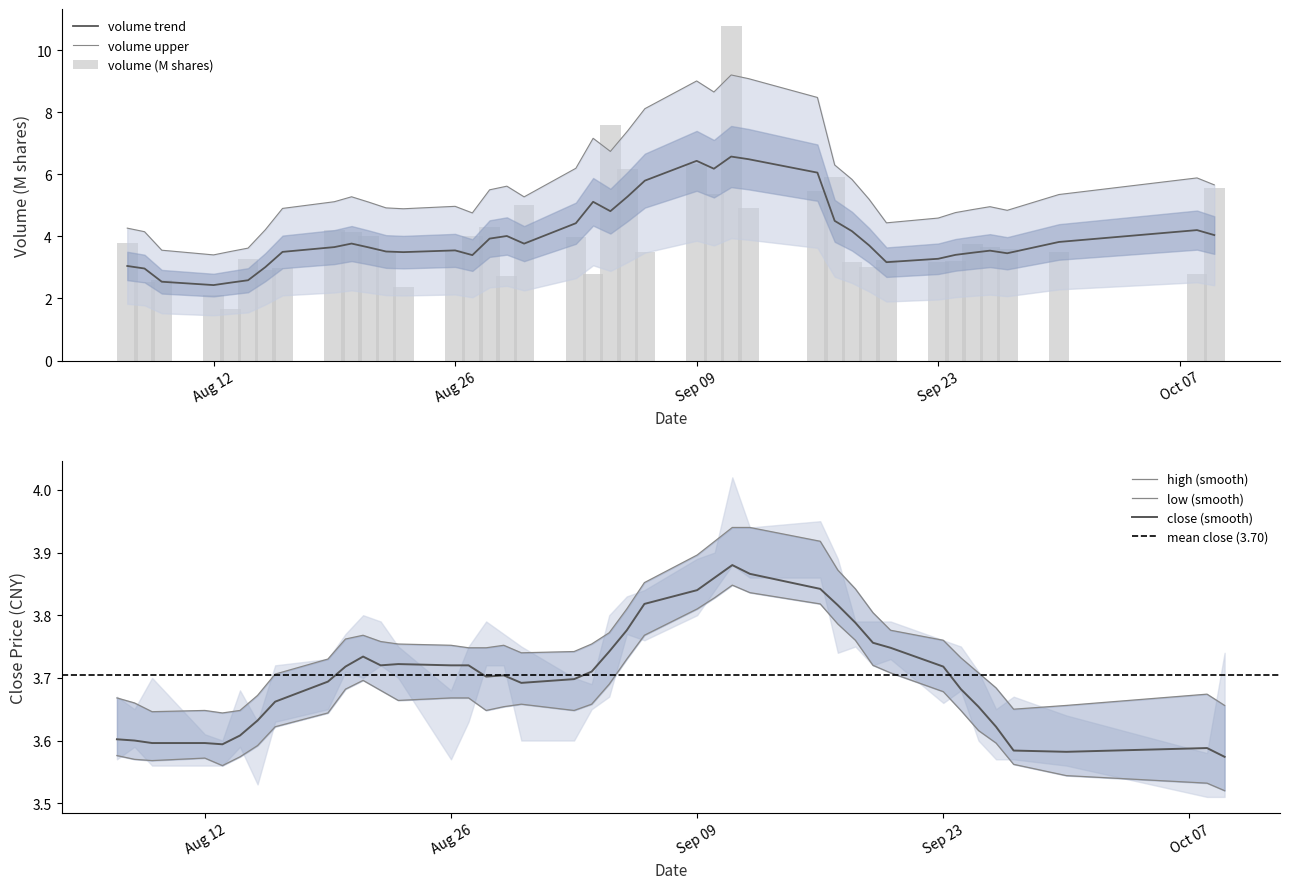

At how many categories does at least one series exceed 3?

40